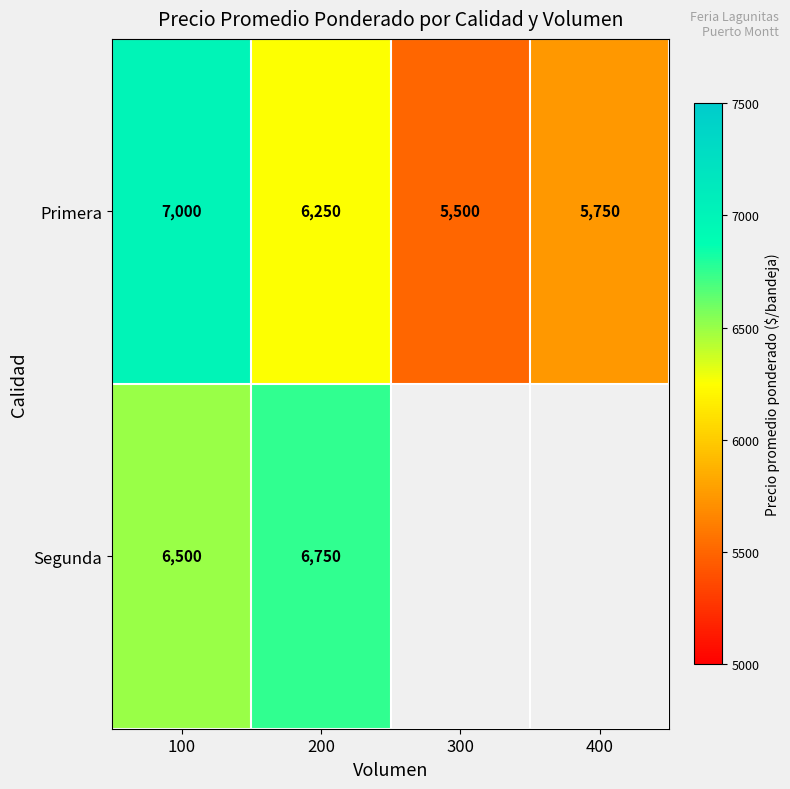

What is the highest value of the Primera series?

7000